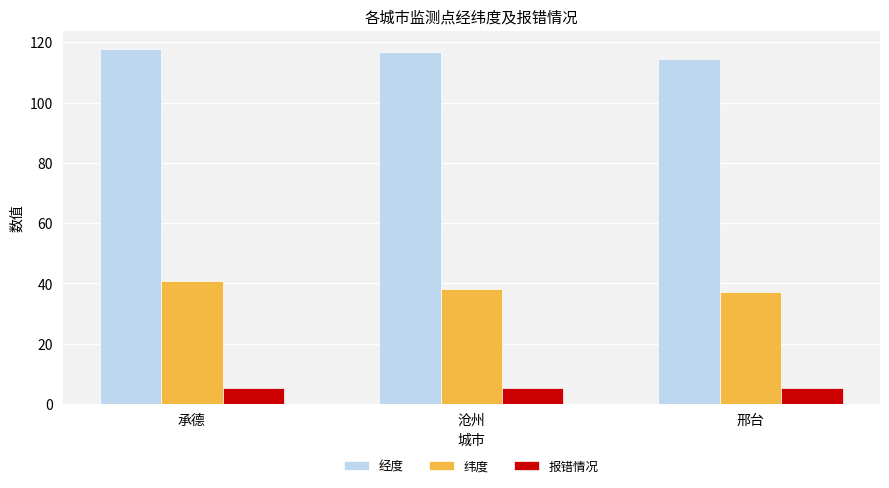

What is the approximate value of 经度 at 承德?

118.0